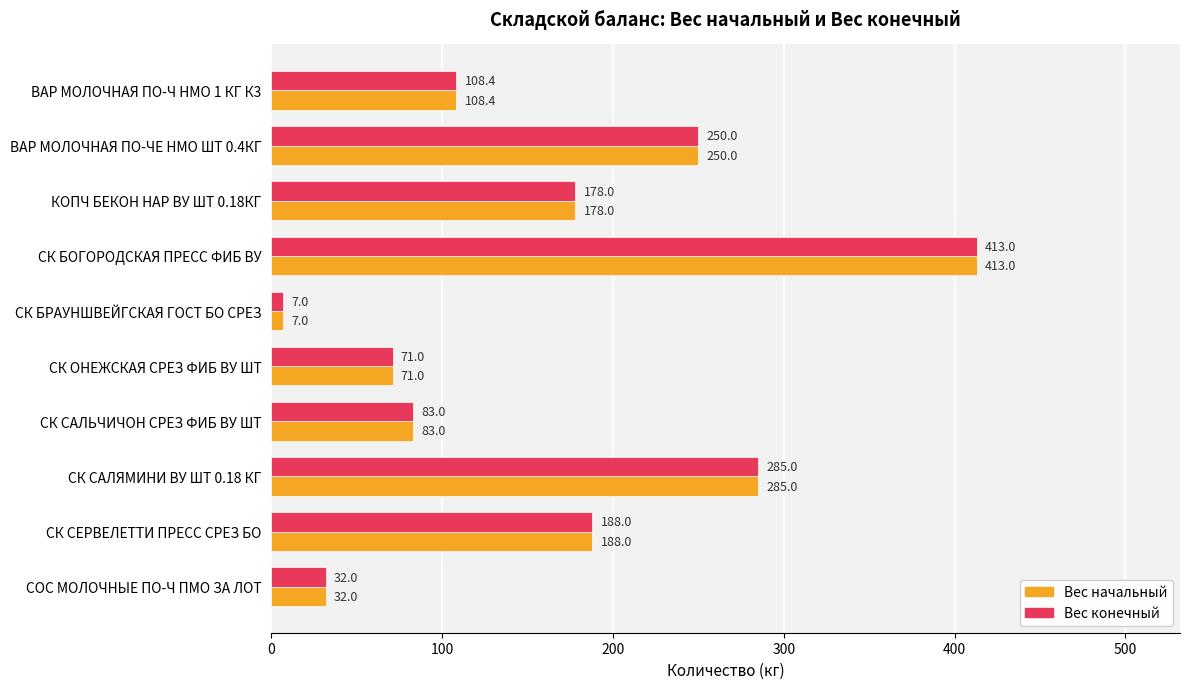

What is the difference between the second highest and minimum values in the Вес конечный series?

278.0